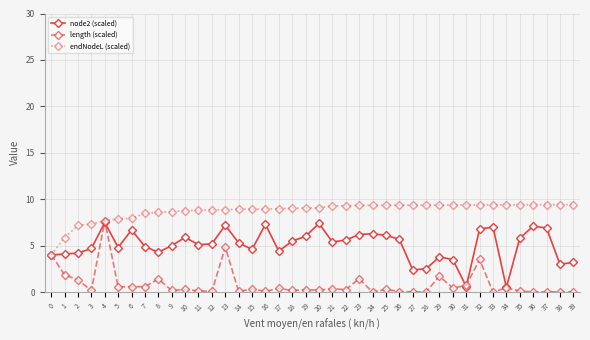

Is it true that endNodeL (scaled) equals 9.4 at 26?

True